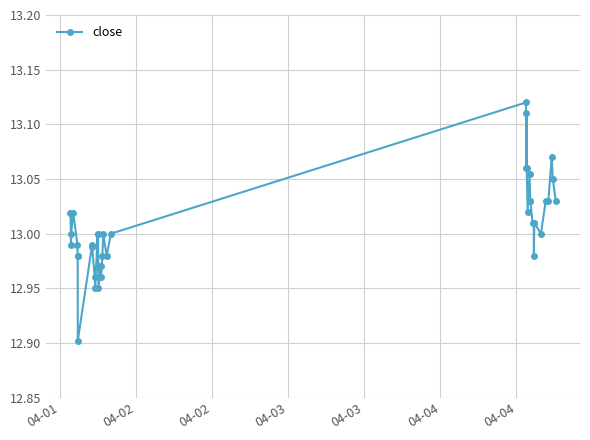

True or false: there are more than 0 points higher than both neighbors.

True